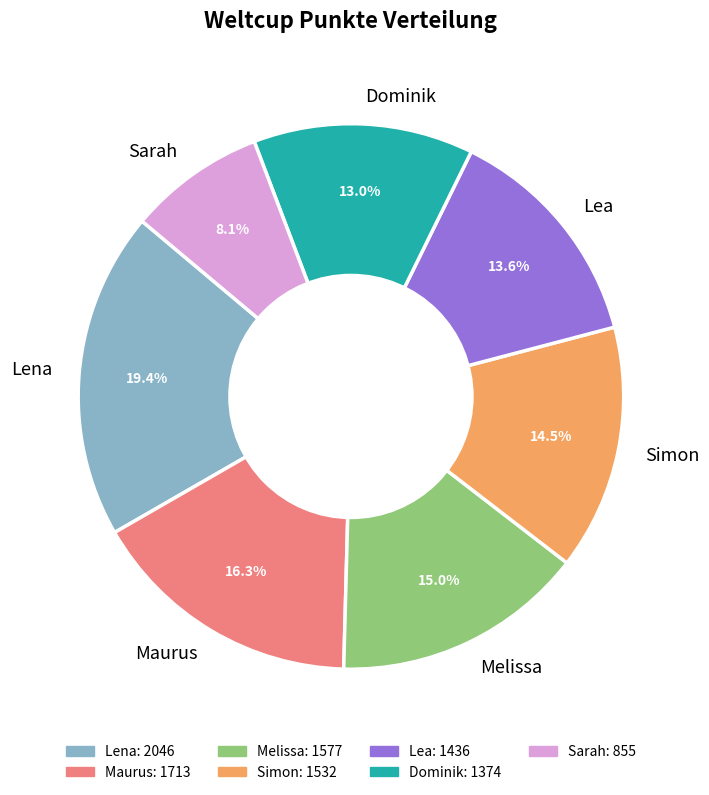

Combined, do Simon and Dominik account for over 50%?

No